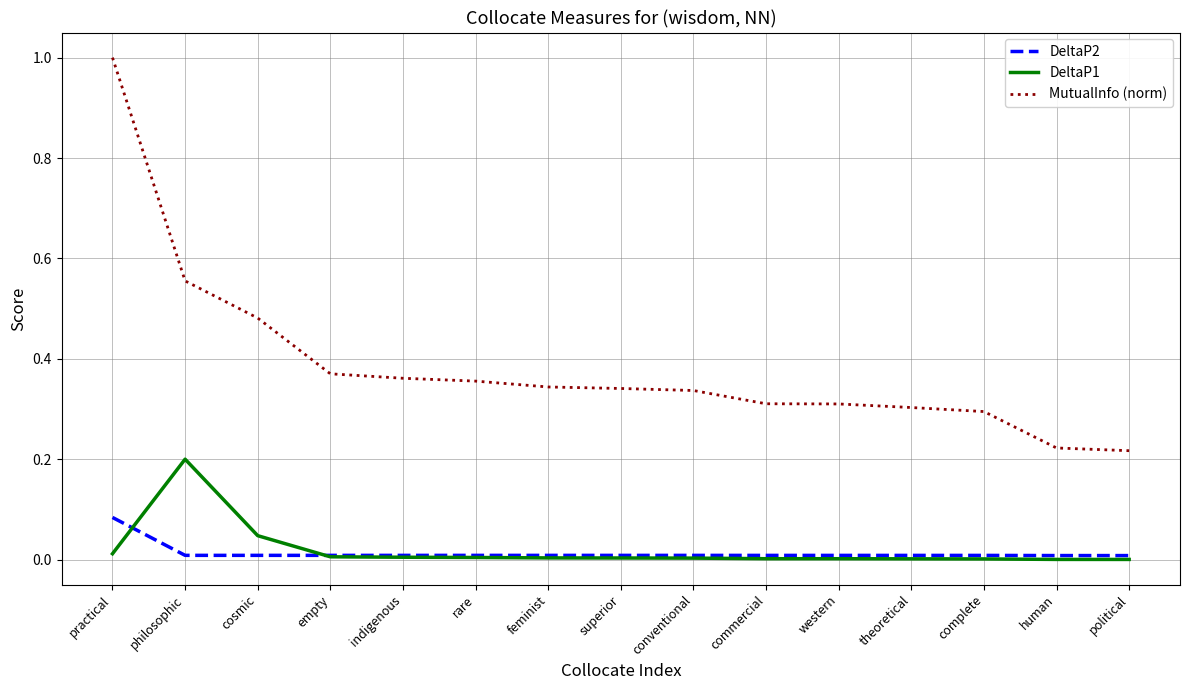

What is the maximum value shown in the chart?

1.0